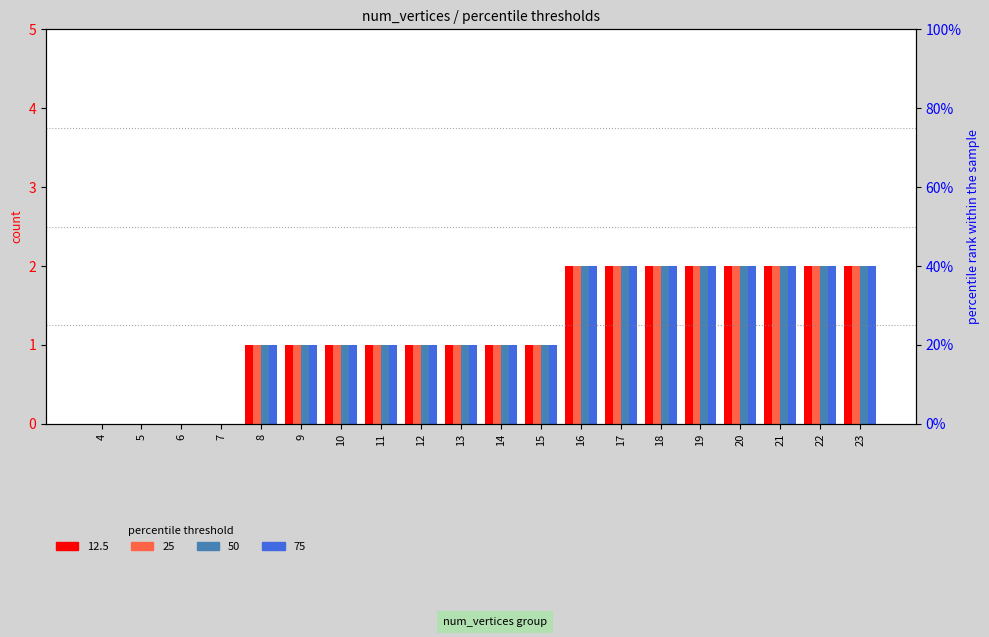

What are all the series names shown in the legend?

12.5, 25, 50, 75